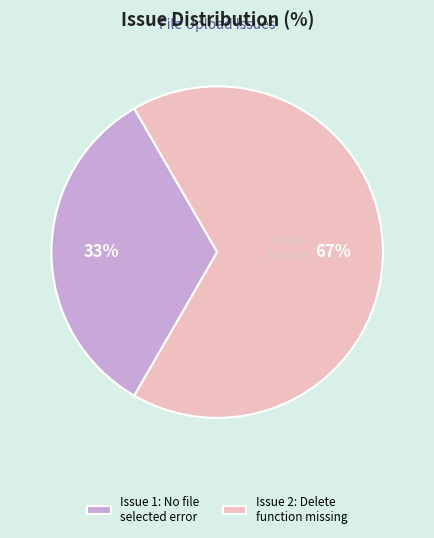

What is the ratio of the value at Issue 1: No file selected error to the value at Issue 2: Delete function missing?

0.5